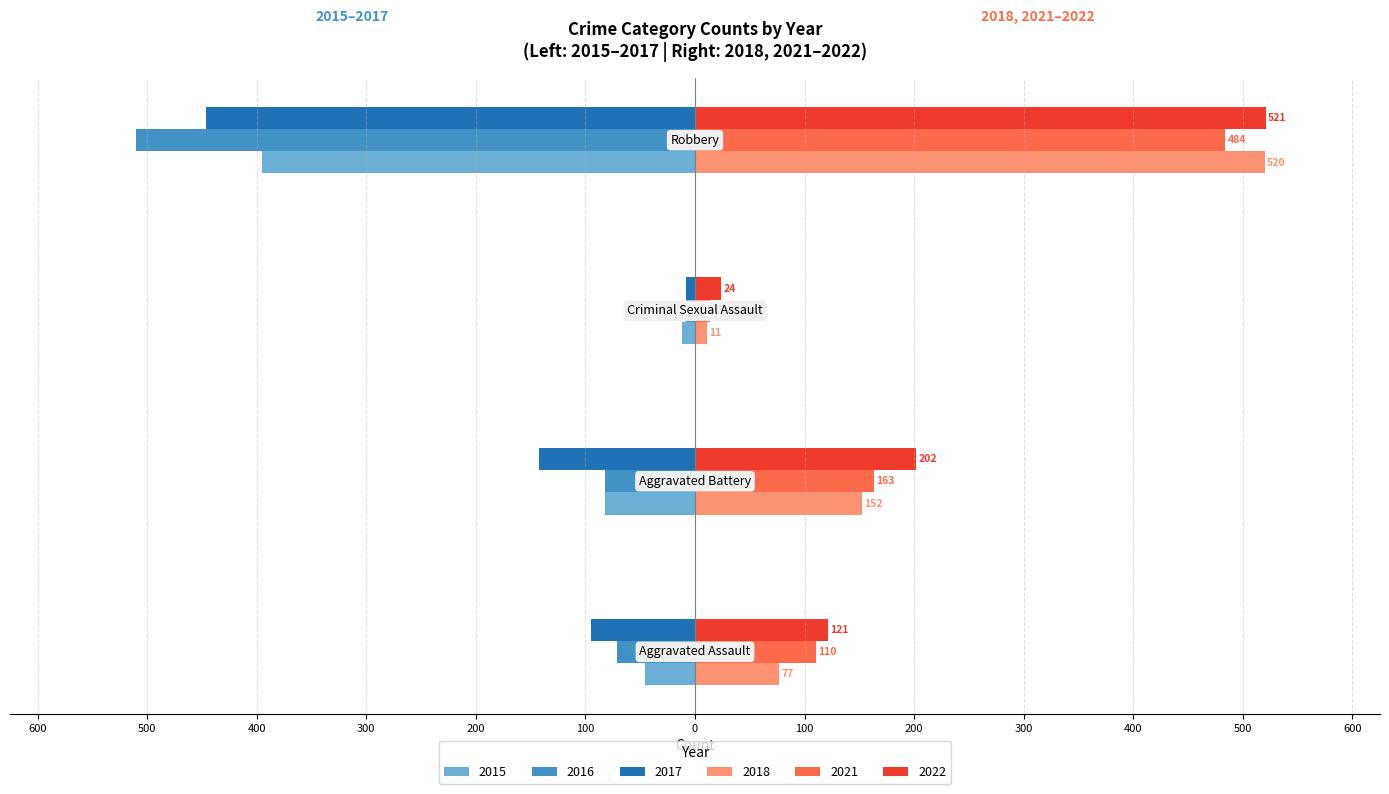

What are all the series names shown in the legend?

2015, 2016, 2017, 2018, 2021, 2022